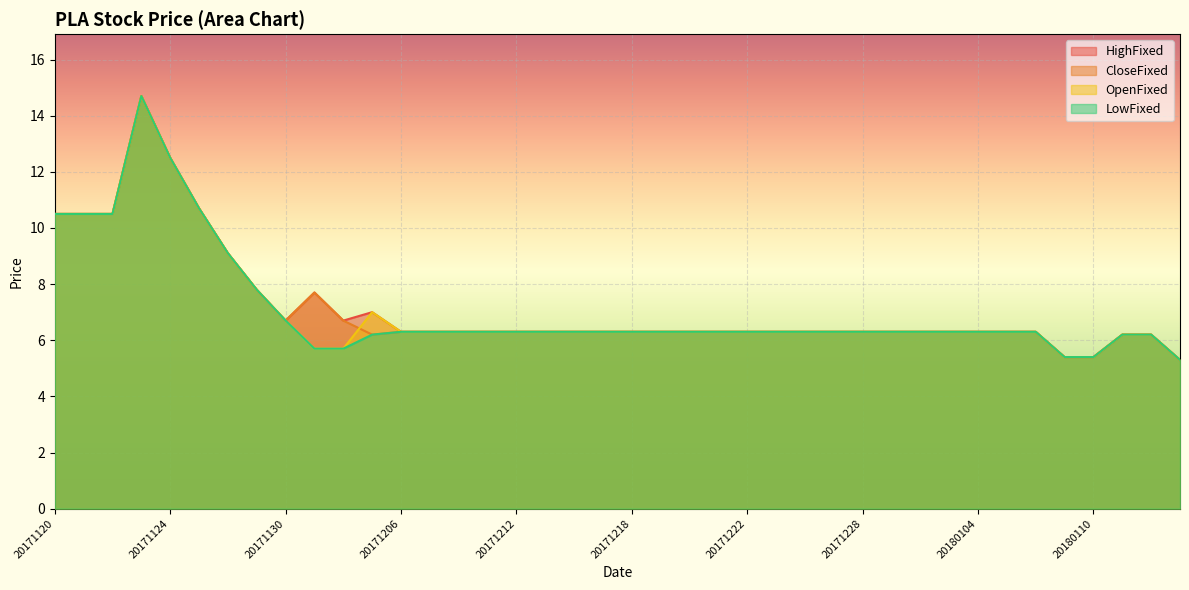

Is it true that CloseFixed equals 6.2 at 20171205?

True